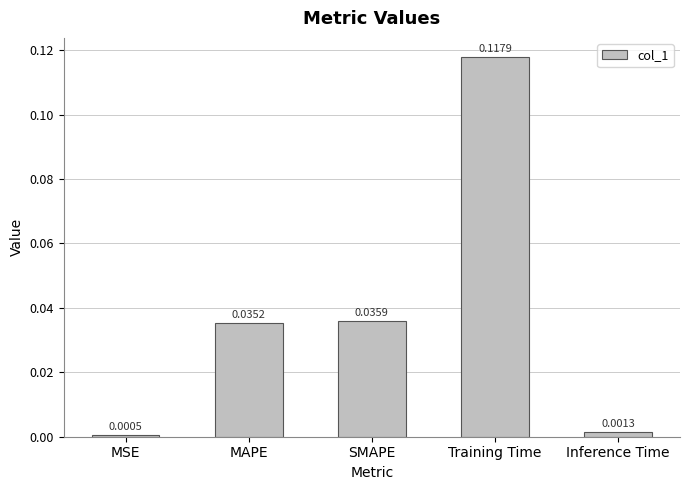

Which has a higher value, SMAPE or MSE?

SMAPE